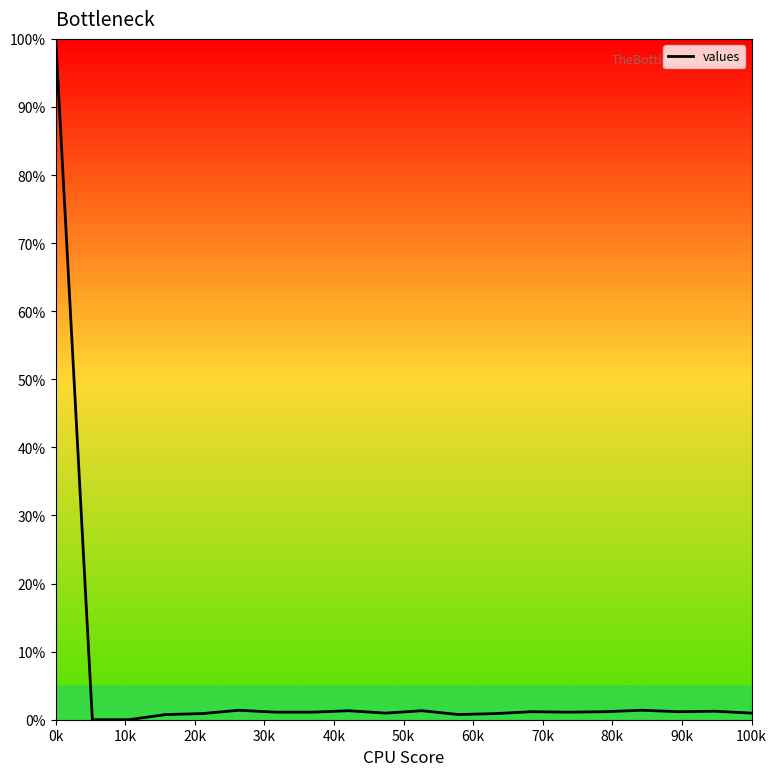

What is the greatest value displayed?

100.0